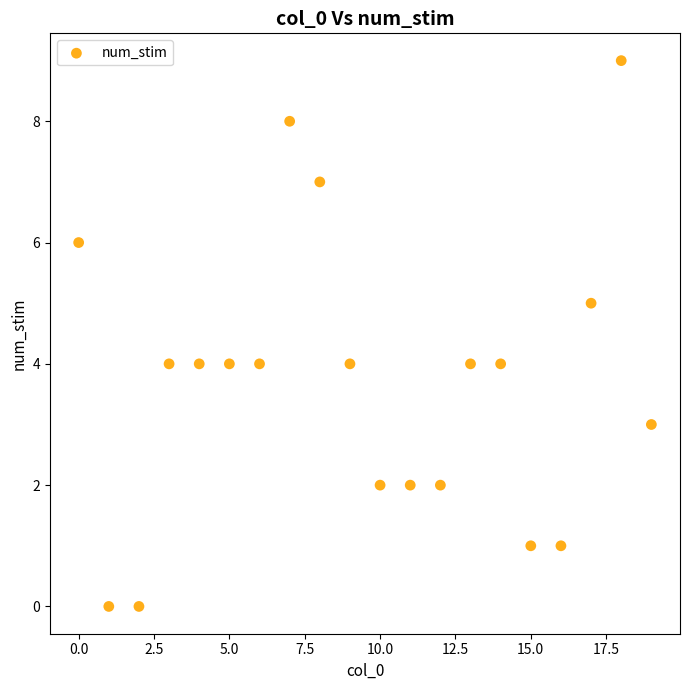

What is the range of Y values (max minus min)?

9